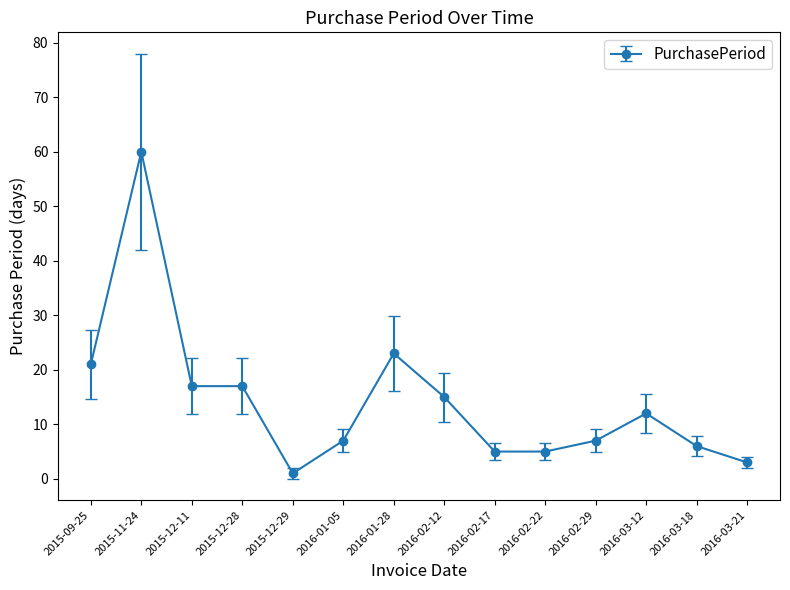

True or false: the data has more than 0 interior local peaks.

True